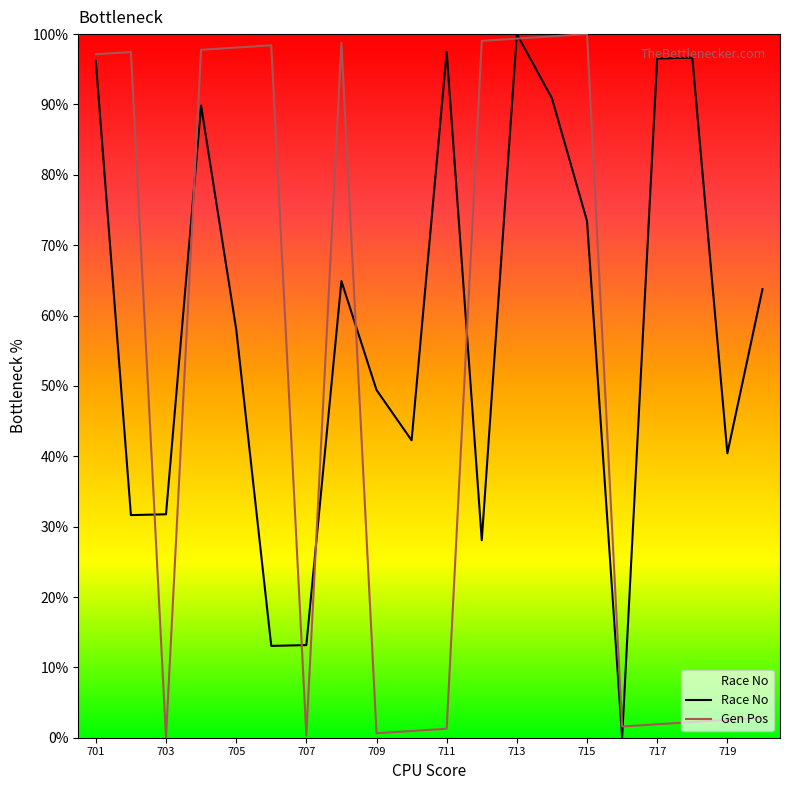

Rank the categories by Gen Pos value from highest to lowest.

715, 714, 713, 712, 708, 706, 705, 704, 702, 701, 720, 719, 718, 717, 716, 711, 710, 709, 707, 703